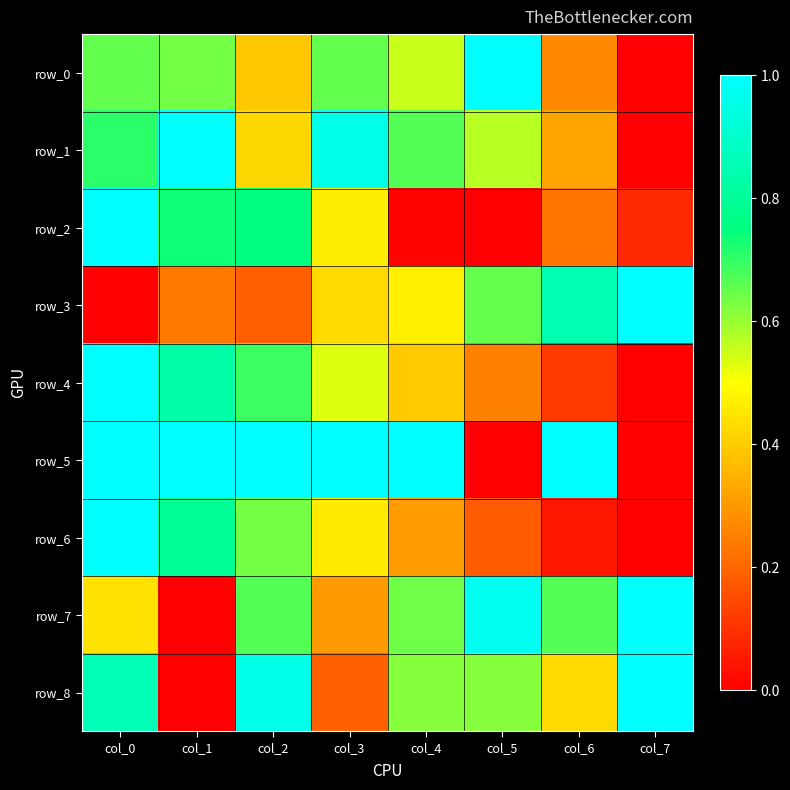

At col_6, list the series in order from largest to smallest.

row_5, row_3, row_7, row_8, row_1, row_0, row_2, row_4, row_6